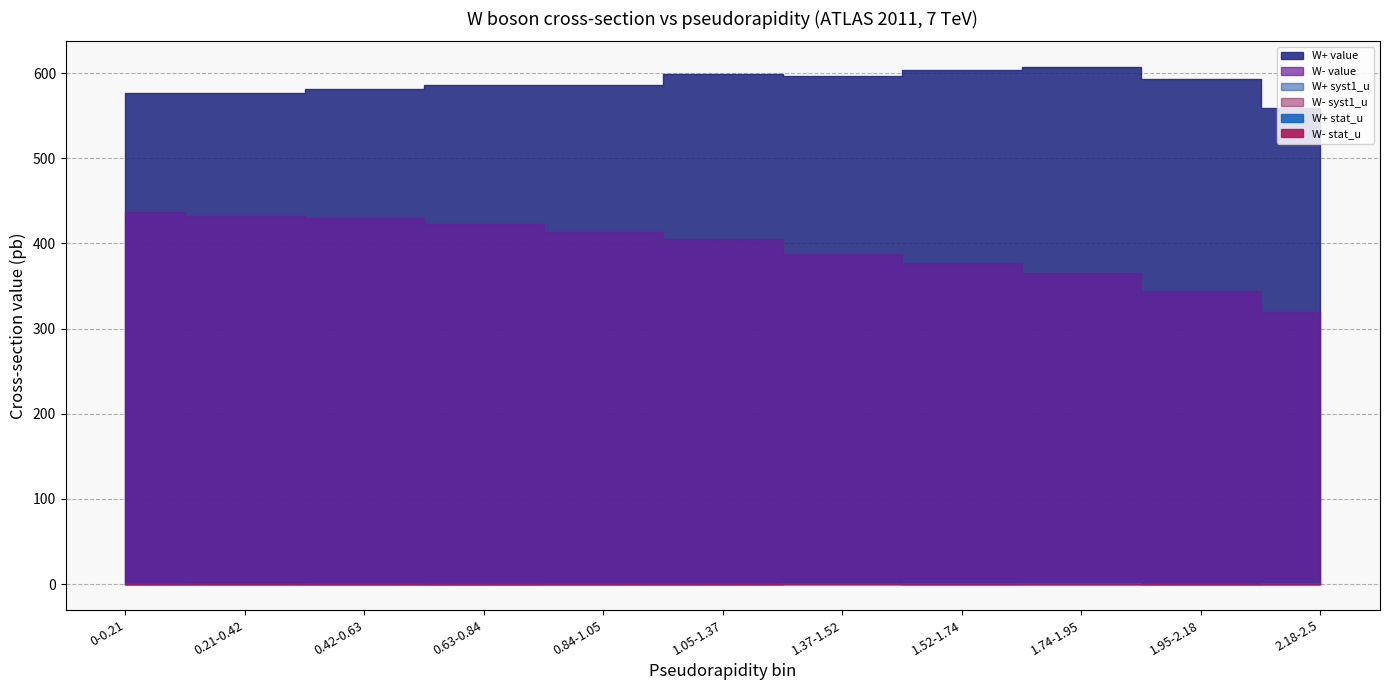

Reading left to right, transcribe all the data shown in this chart.

W+ value: 0-0.21=577.1	0.21-0.42=576.9	0.42-0.63=581.8	0.63-0.84=586.1	0.84-1.05=586.3	1.05-1.37=599.1	1.37-1.52=596.8	1.52-1.74=604.2	1.74-1.95=606.9	1.95-2.18=593.4	2.18-2.5=558.5
W- value: 0-0.21=436.4	0.21-0.42=432.8	0.42-0.63=429.3	0.63-0.84=423.4	0.84-1.05=413.6	1.05-1.37=405.3	1.37-1.52=388.0	1.52-1.74=377.5	1.74-1.95=365.8	1.95-2.18=344.7	2.18-2.5=319.0
W+ stat_u: 0-0.21=0.6	0.21-0.42=0.6	0.42-0.63=0.5	0.63-0.84=0.6	0.84-1.05=0.6	1.05-1.37=0.5	1.37-1.52=0.8	1.52-1.74=0.7	1.74-1.95=0.7	1.95-2.18=0.7	2.18-2.5=0.7
W- stat_u: 0-0.21=0.5	0.21-0.42=0.5	0.42-0.63=0.5	0.63-0.84=0.5	0.84-1.05=0.5	1.05-1.37=0.4	1.37-1.52=0.7	1.52-1.74=0.5	1.74-1.95=0.4	1.95-2.18=0.4	2.18-2.5=0.4
W+ syst1_u: 0-0.21=0.8	0.21-0.42=0.9	0.42-0.63=0.7	0.63-0.84=0.6	0.84-1.05=0.8	1.05-1.37=0.8	1.37-1.52=2.0	1.52-1.74=0.8	1.74-1.95=1.1	1.95-2.18=0.8	2.18-2.5=0.8
W- syst1_u: 0-0.21=0.6	0.21-0.42=0.7	0.42-0.63=0.6	0.63-0.84=0.6	0.84-1.05=0.6	1.05-1.37=0.6	1.37-1.52=1.3	1.52-1.74=0.6	1.74-1.95=0.7	1.95-2.18=0.6	2.18-2.5=0.6